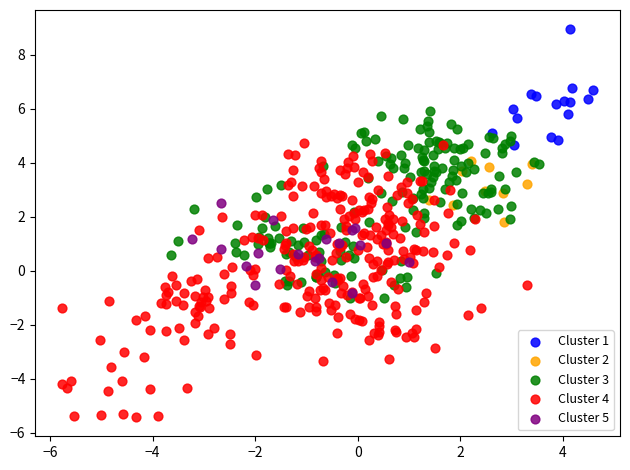

Which series reaches the minimum Y coordinate?

Cluster 4